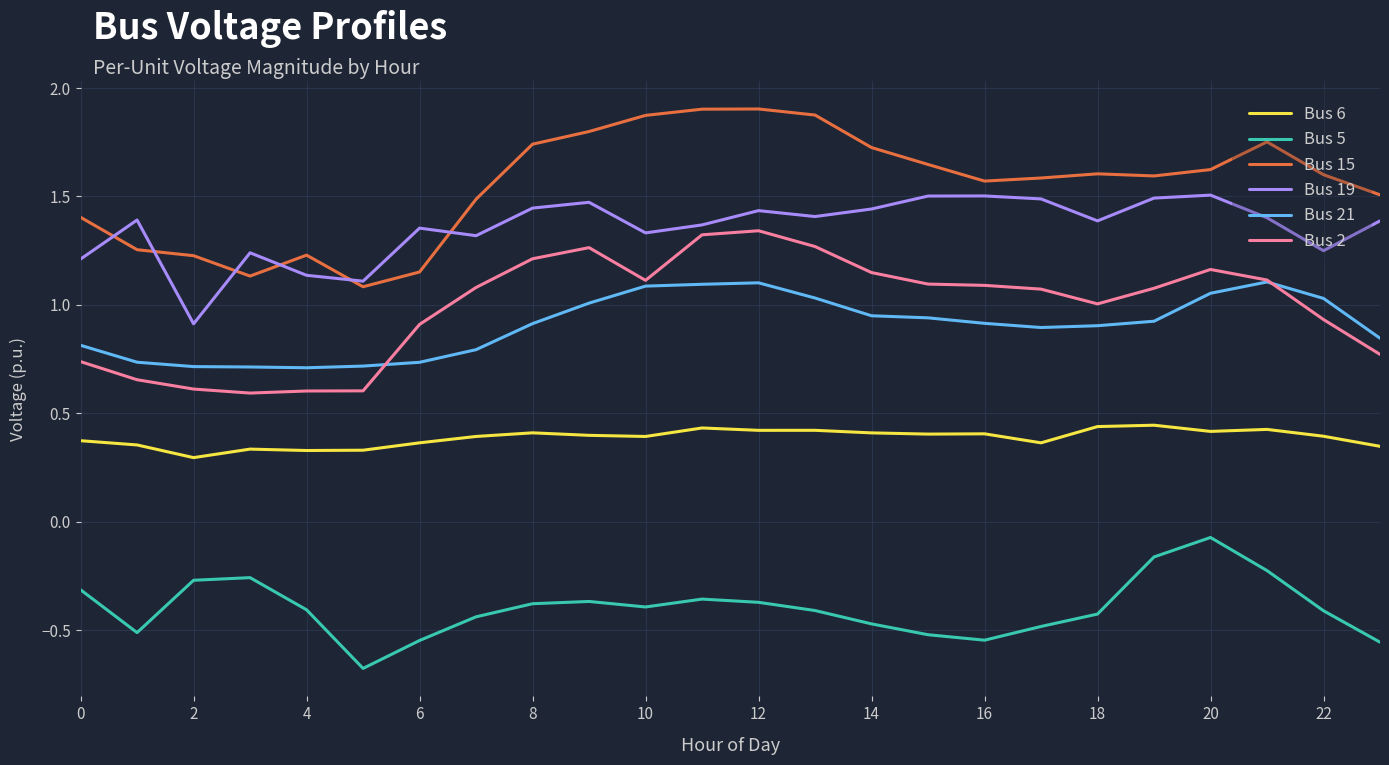

True or false: Bus 6 and Bus 15 cross at least once.

False